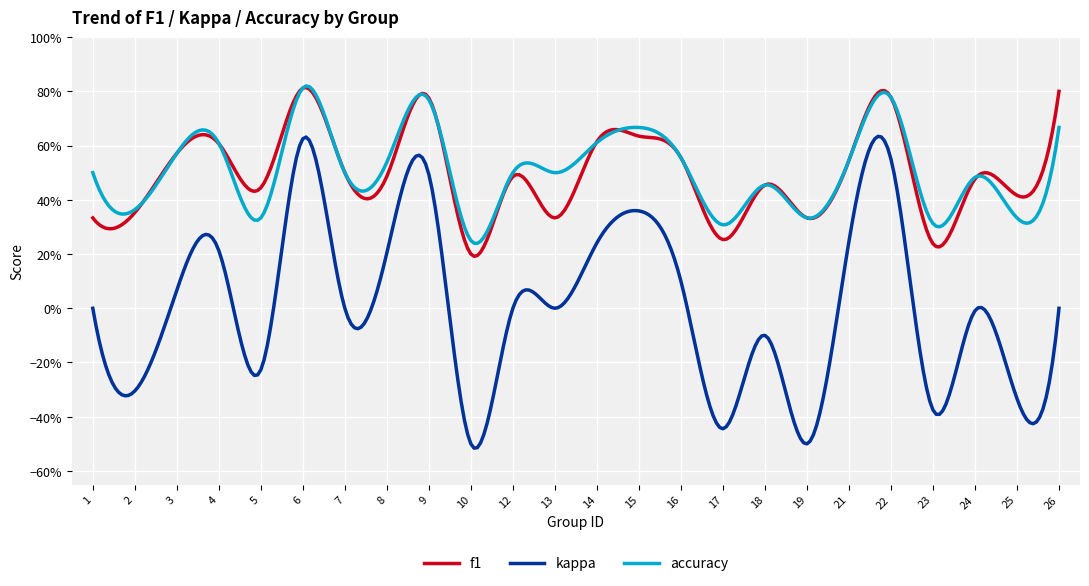

What is the sum of all kappa values?

0.3